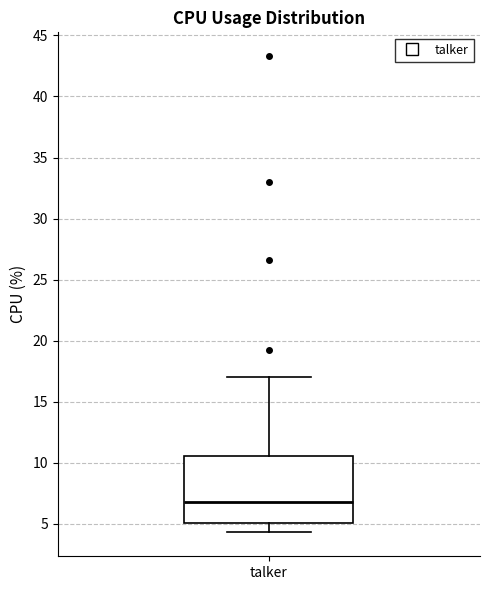

Where does the lower whisker of the box for talker end on the y-axis? The values are not printed on the chart, so give them approximately, as read against the axis.

4.5